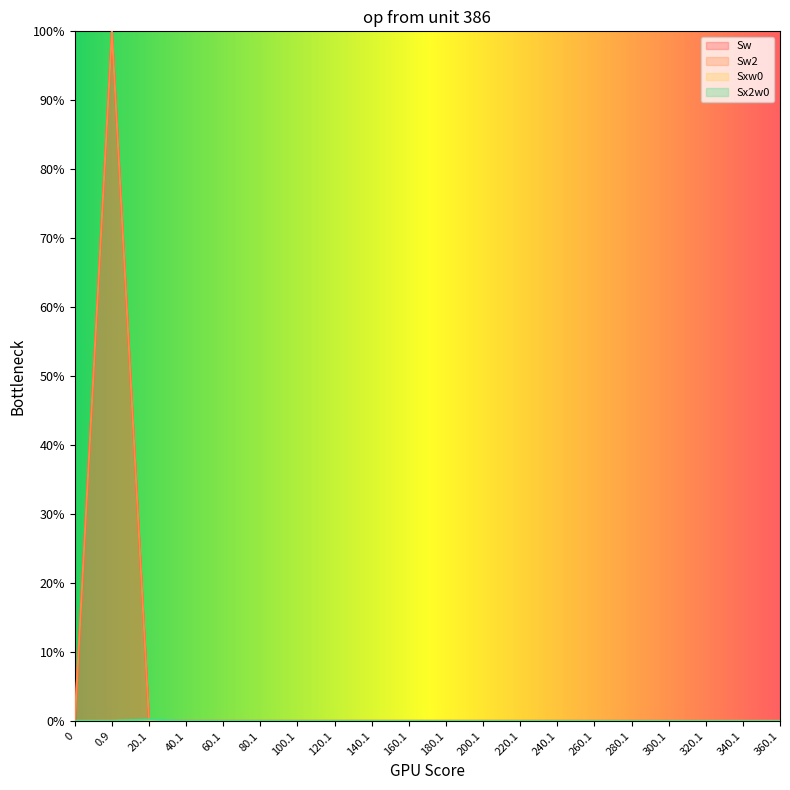

Reading right to left, list all the values displayed in this chart.

Sw: 0.0	0.0	0.0	0.0	0.0	0.0	0.0	0.0	0.0	0.0	0.0	0.0	0.0	0.0	0.0	0.0	0.0	0.0	100.0	0.0
Sw2: 0.0	0.0	0.0	0.0	0.0	0.0	0.0	0.0	0.0	0.0	0.0	0.0	0.0	0.0	0.0	0.0	0.0	0.0	100.0	0.0
Sxw0: 0.0	0.0	0.0	0.0	0.0	0.0	0.0	0.0	0.0	0.0	0.0	0.0	0.0	0.0	0.0	0.0	0.0	0.0	0.0	0.0
Sx2w0: 0.0	0.0	0.0	0.0	0.0	0.0	0.0	0.0	0.0	0.0	0.0	0.0	0.0	0.0	0.0	0.0	0.0	0.2	0.0	0.0